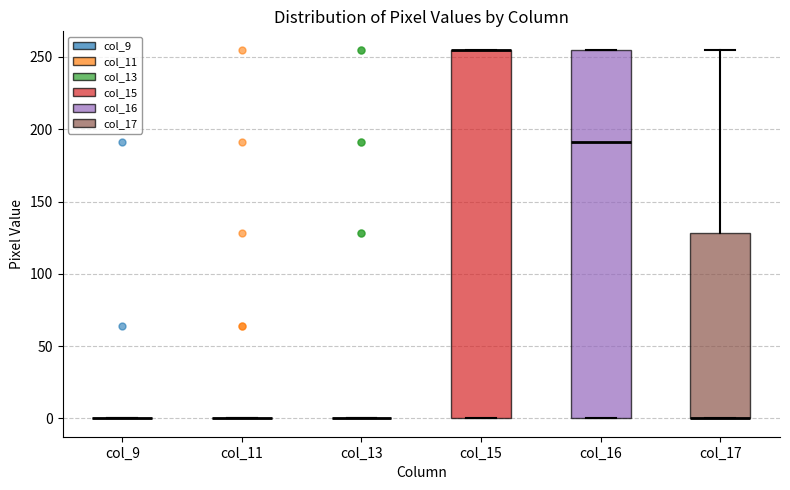

Reading left to right, transcribe this box plot: for each box, give where its median line is, the range the box spans, and where its two whiskers end, as read against the y-axis. The values are not printed on the chart, so give them approximately, as read against the axis.

col_9: box collapsed to a line at 0, whiskers 0 to 0
col_11: box collapsed to a line at 0, whiskers 0 to 0
col_13: box collapsed to a line at 0, whiskers 0 to 0
col_15: median 255 (drawn on the box's upper edge), box 0 to 255, whiskers 0 to 255
col_16: median 190, box 0 to 255, whiskers 0 to 255
col_17: median 0 (drawn on the box's lower edge), box 0 to 130, whiskers 0 to 255